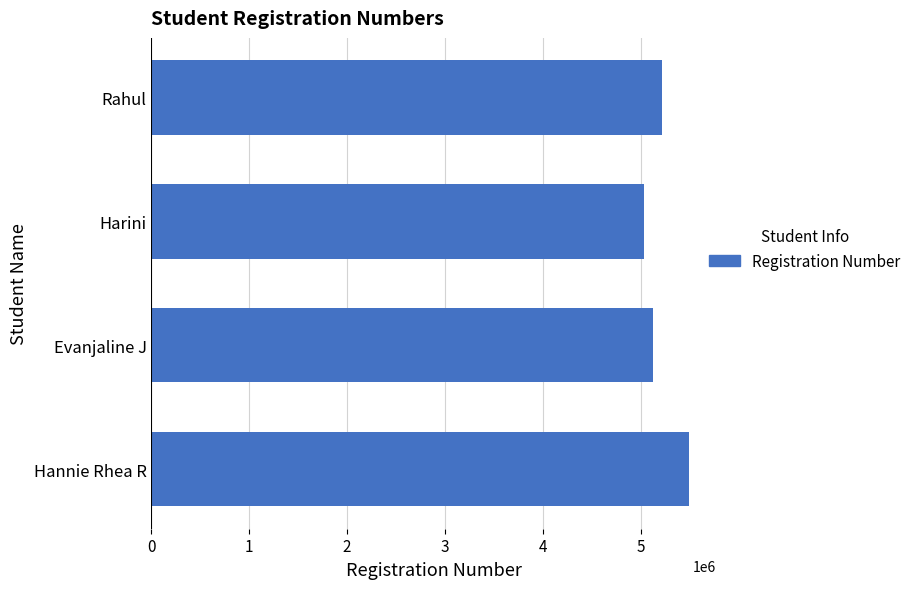

Rank the categories by value from lowest to highest.

Harini, Evanjaline J, Rahul, Hannie Rhea R